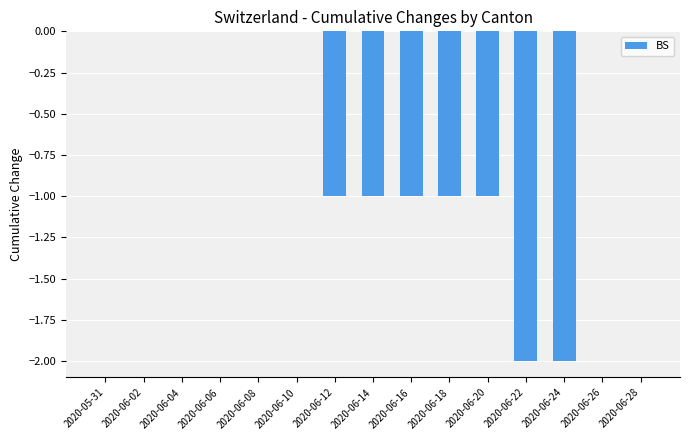

Are the bars horizontal?

No